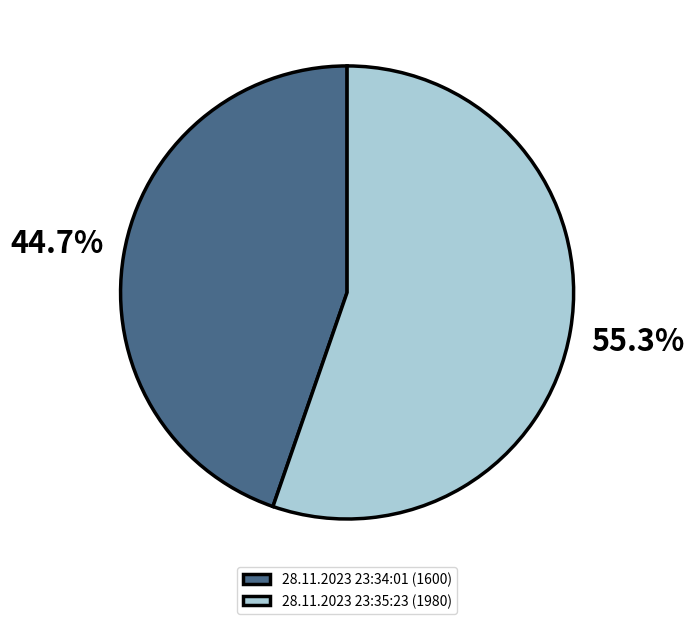

Which has a higher value, 28.11.2023 23:34:01 or 28.11.2023 23:35:23?

28.11.2023 23:35:23